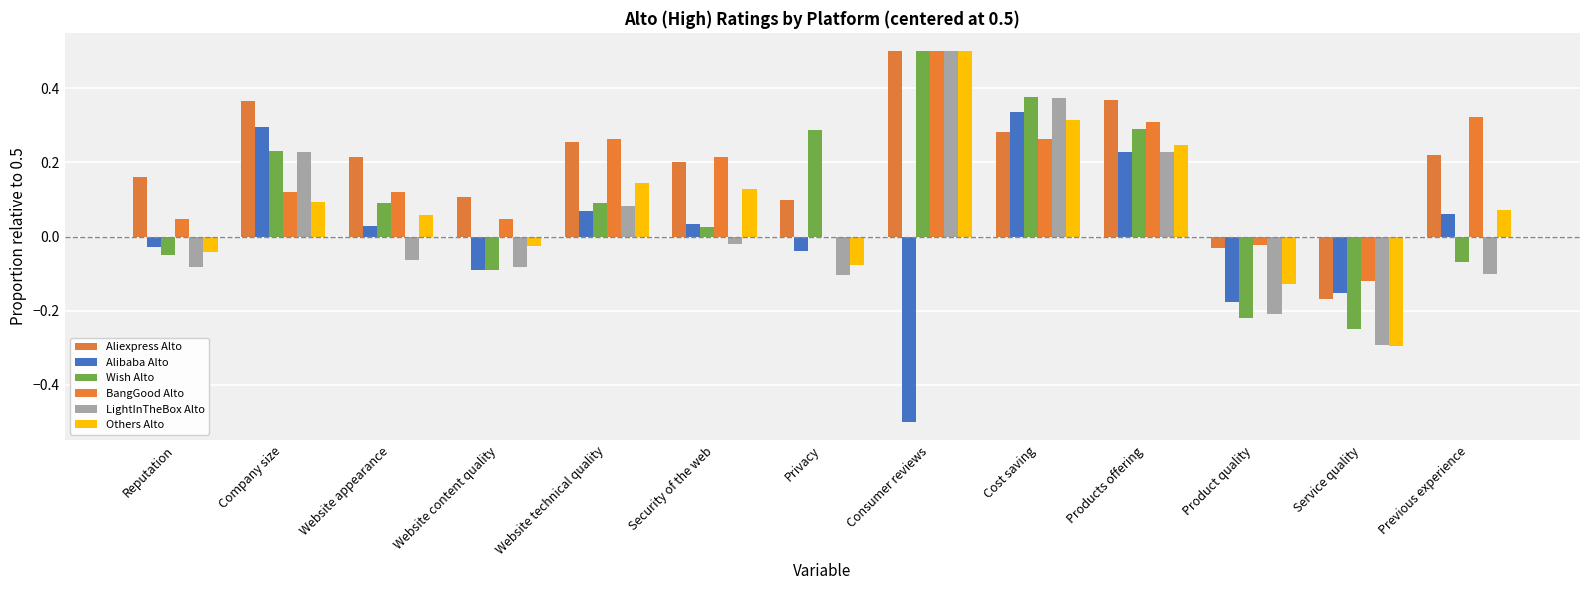

What is the difference between the Aliexpress Alto values at Consumer reviews and Security of the web?

0.3